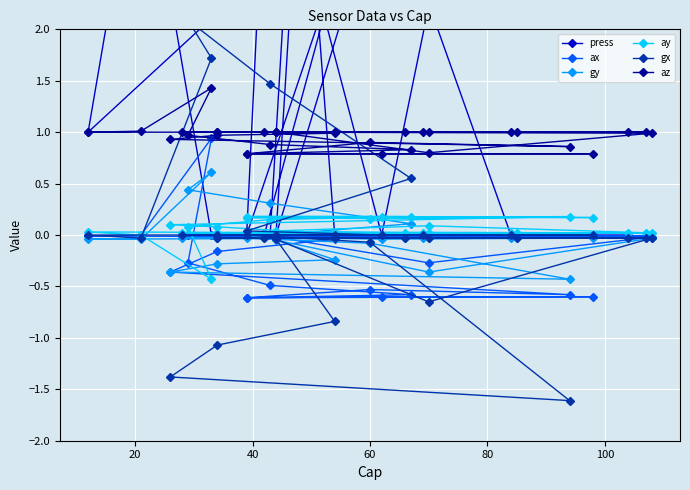

How many interior local valleys does the ay series have?

4